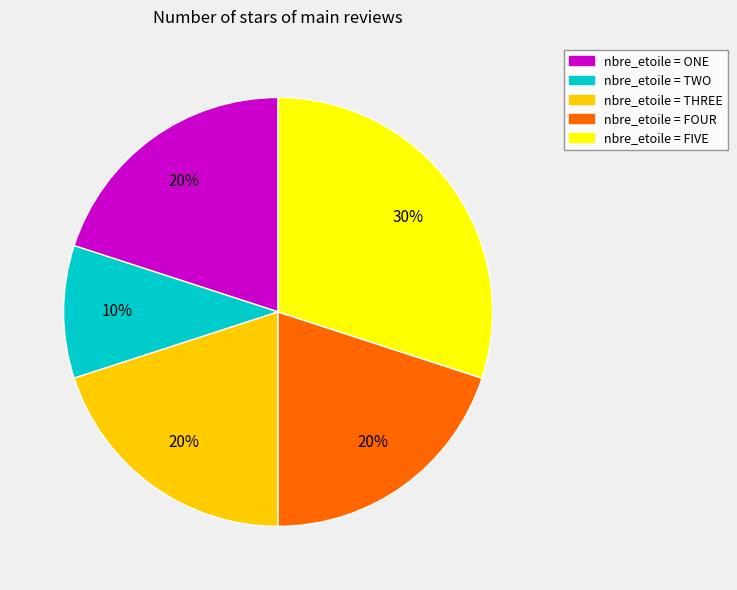

To the nearest percent, what is the average slice percentage?

20%